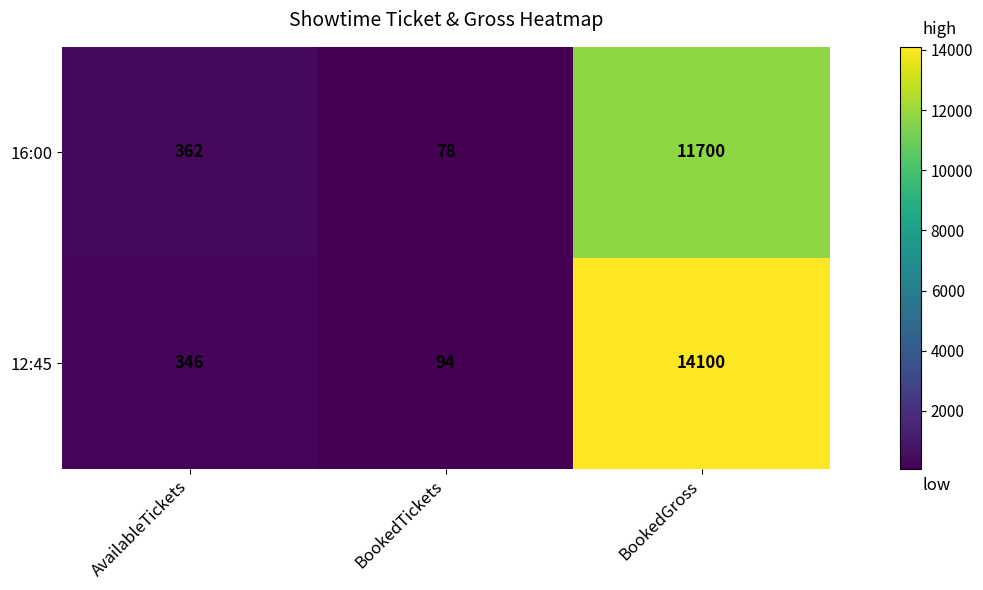

Reading left to right, what are all the values shown in this chart?

16:00: AvailableTickets=362	BookedTickets=78	BookedGross=11700
12:45: AvailableTickets=346	BookedTickets=94	BookedGross=14100